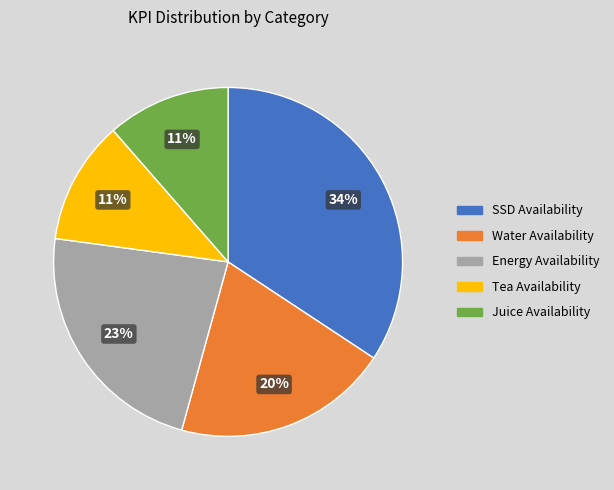

Approximately how many times larger is the value at Tea Availability compared to SSD Availability?

0.3